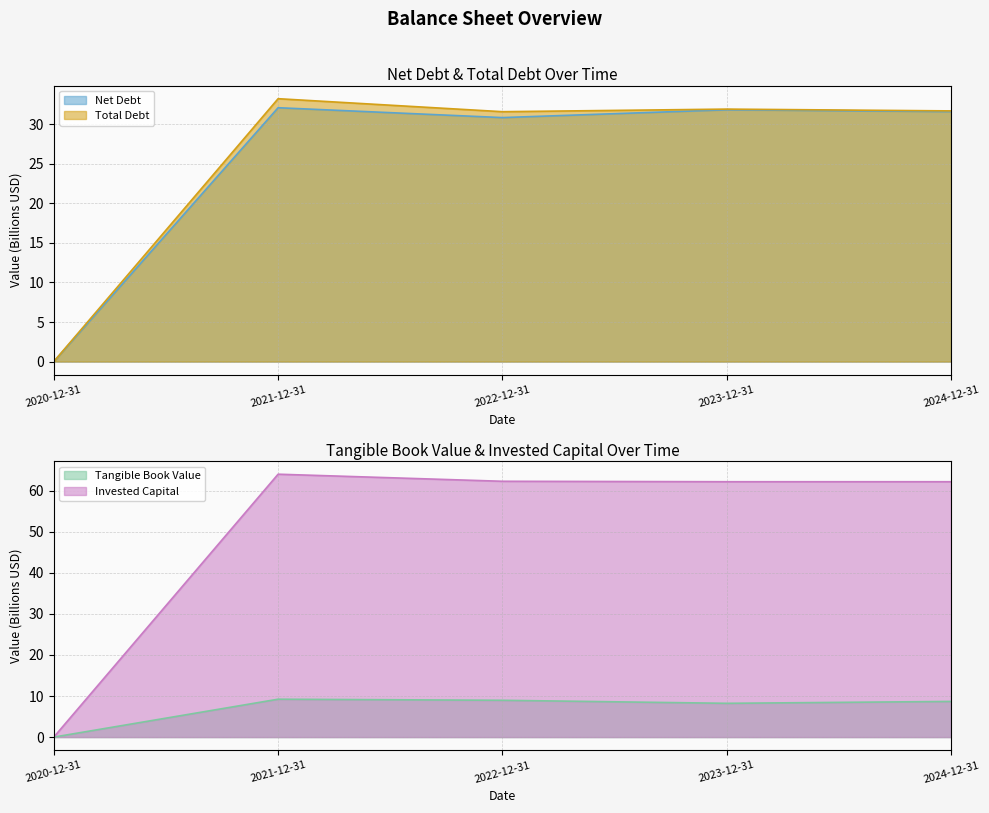

What is the label of the 1st point from the right?

2024-12-31